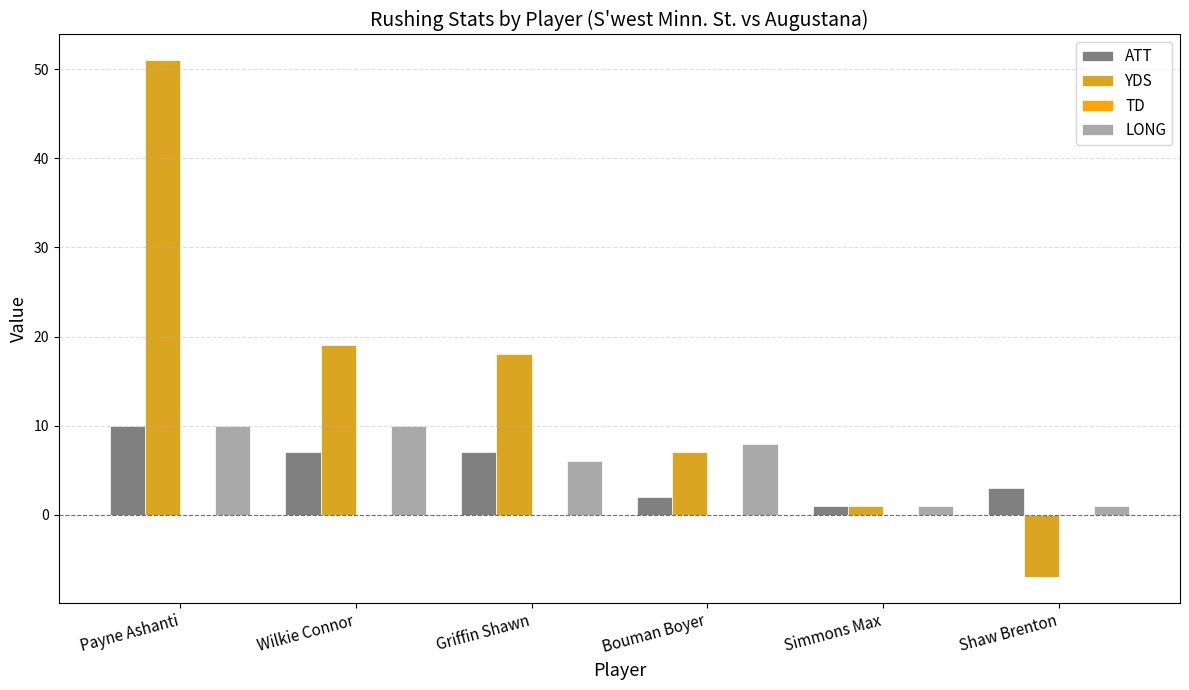

What position from the left is Griffin Shawn?

3